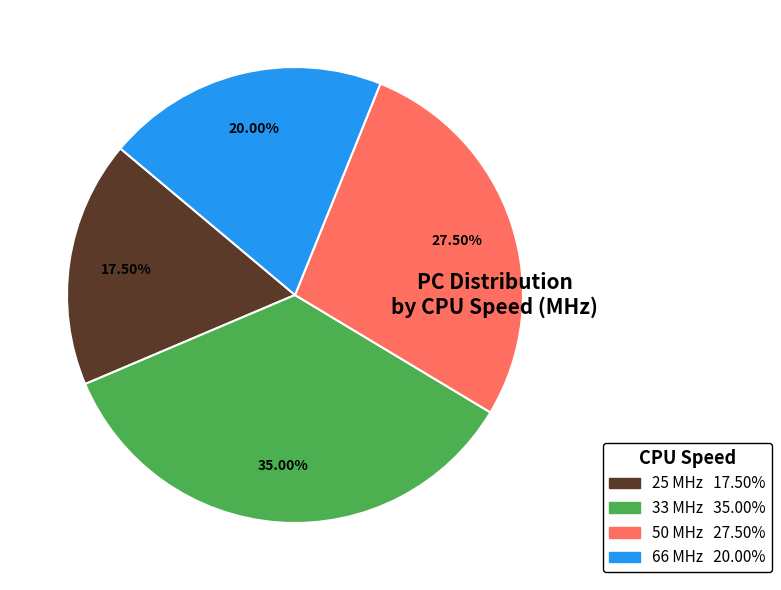

Do 33 and 66 together represent more than half of the pie?

Yes